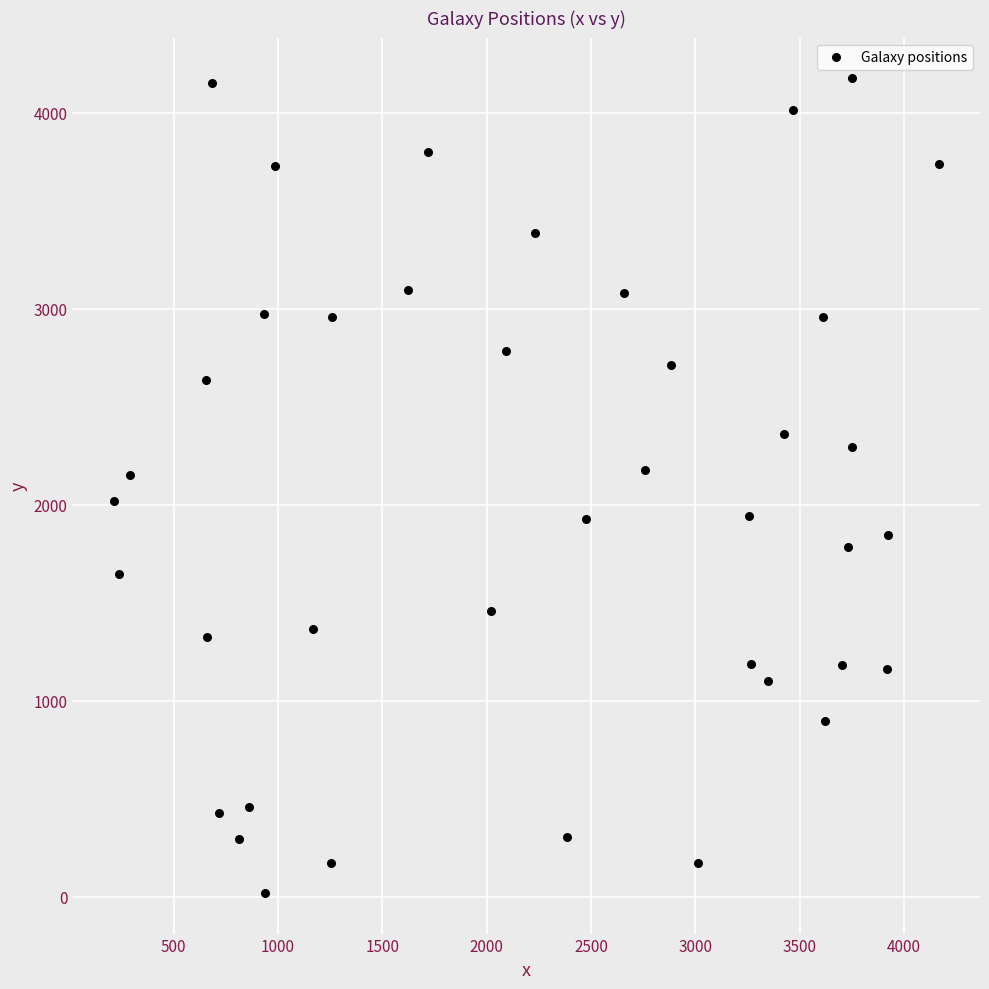

What is the range of Y values (max minus min)?

4157.4